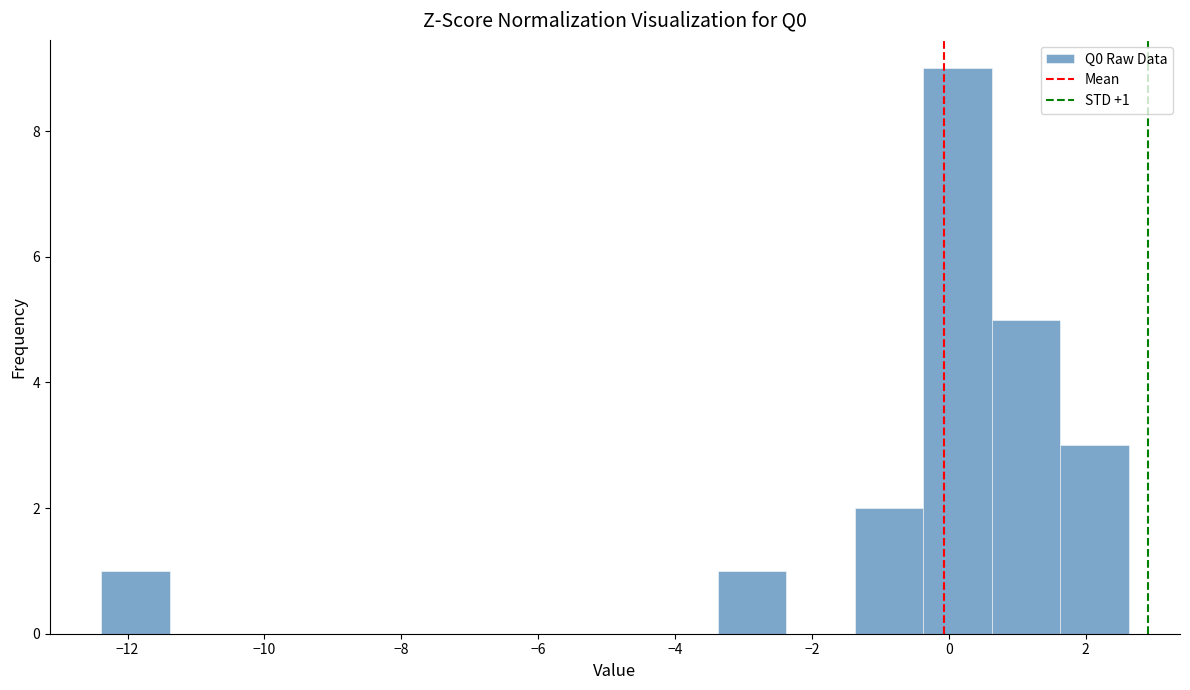

Which range on the x-axis has the tallest bar?

-0.4 to 0.6